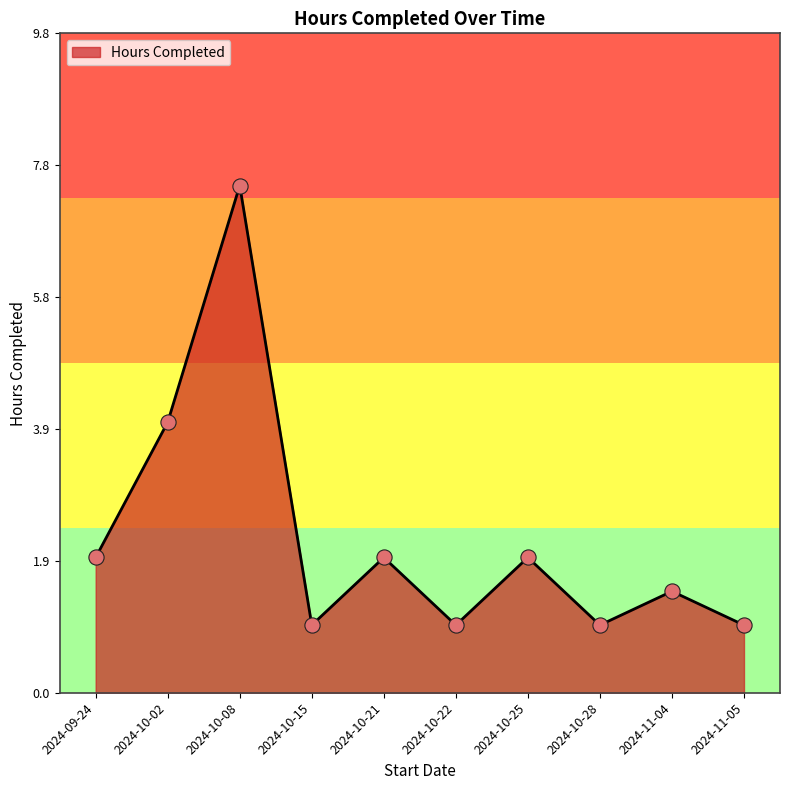

Approximately how many times larger is the value at 2024-10-02 compared to 2024-10-21?

2.0